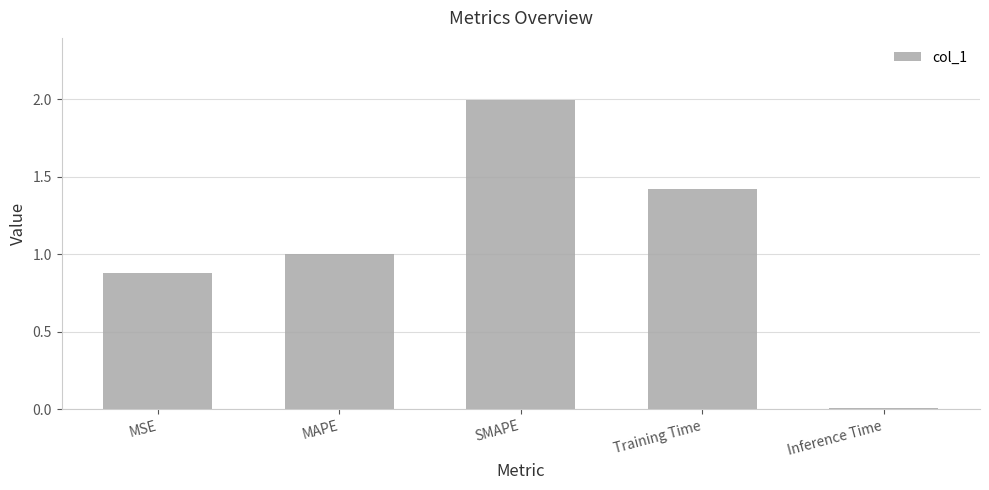

Approximately how many times larger is the value at MSE compared to SMAPE?

0.4